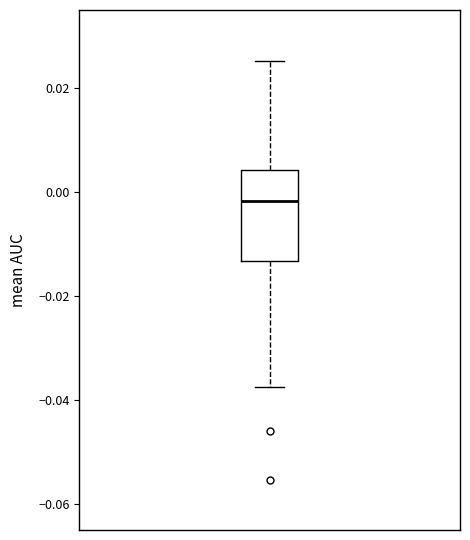

Transcribe this box plot: give where the median line is, the range the box spans, and where the two whiskers end, as read against the y-axis. The values are not printed on the chart, so give them approximately, as read against the axis.

median -0.002, box -0.014 to 0.004, whiskers -0.038 to 0.026